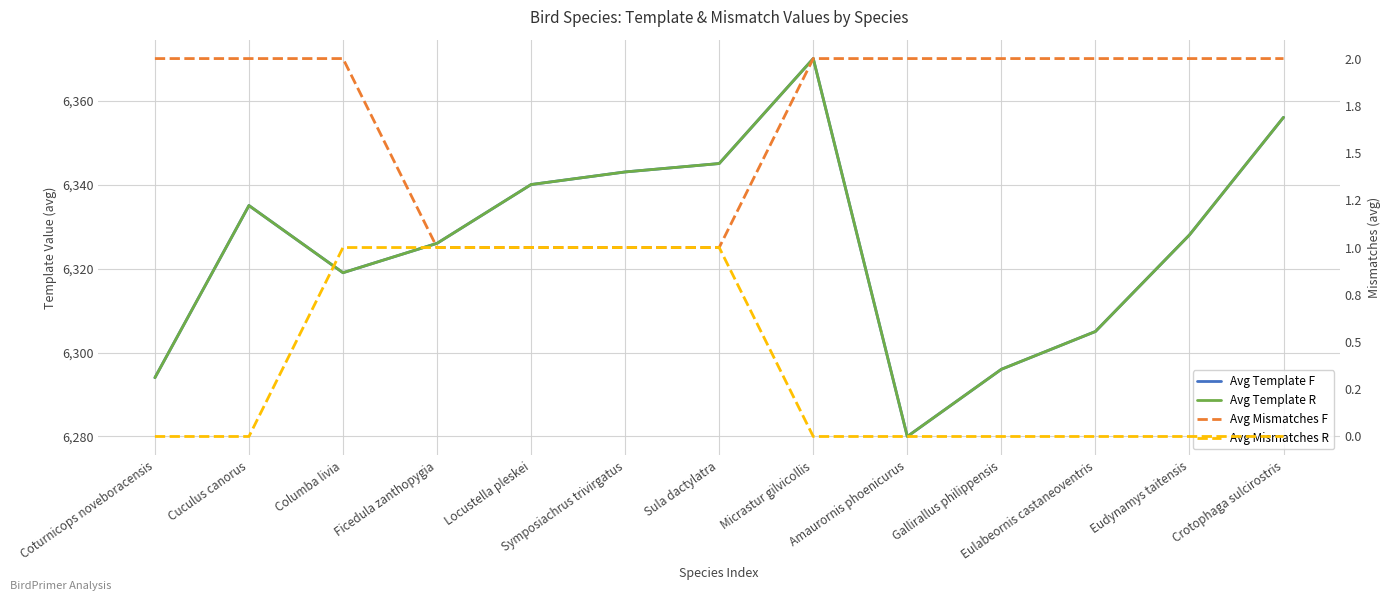

Is the value of Avg Mismatches R at Locustella pleskei greater than the value of Avg Mismatches F at Eudynamys taitensis?

No